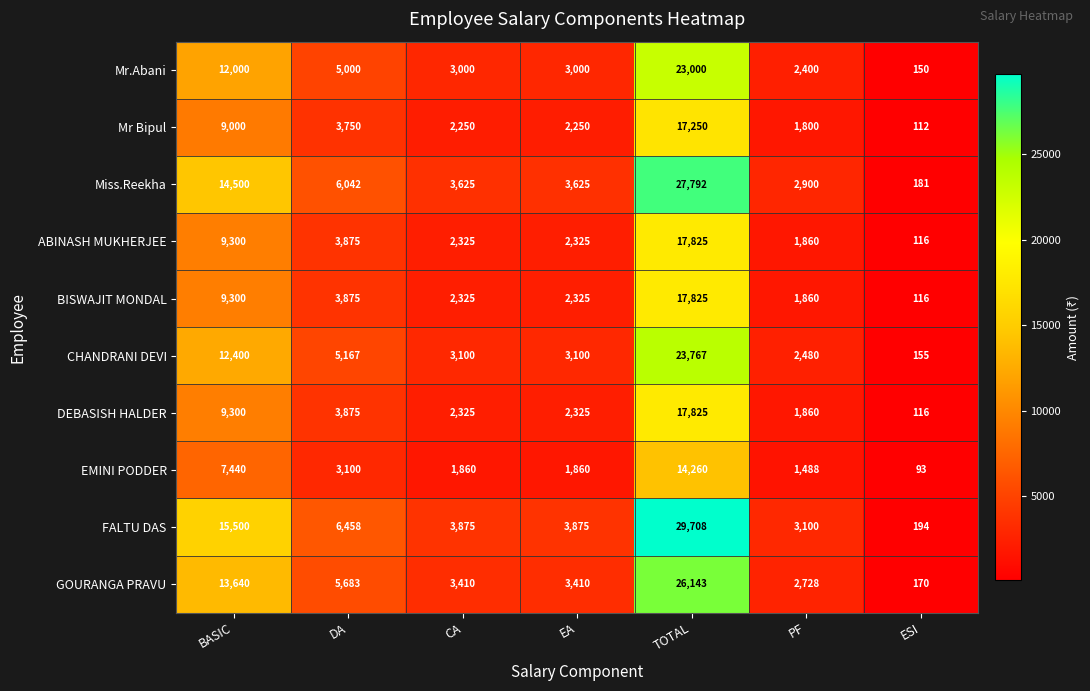

What is the spread (max minus min) of values at DA?

3358